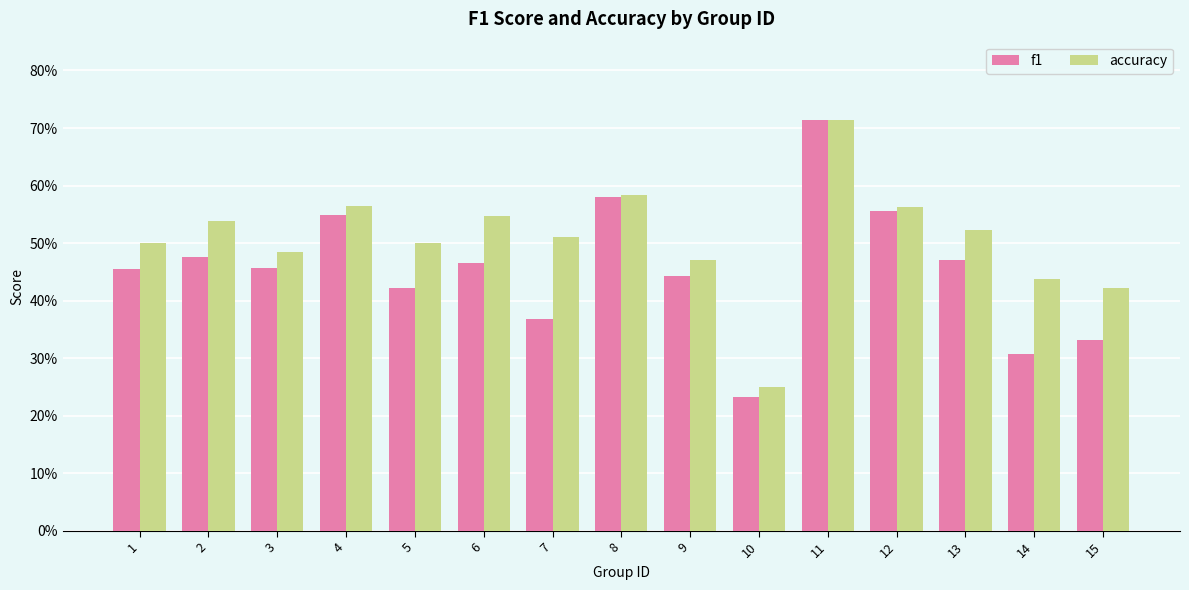

What are all the series names shown in the legend?

f1, accuracy